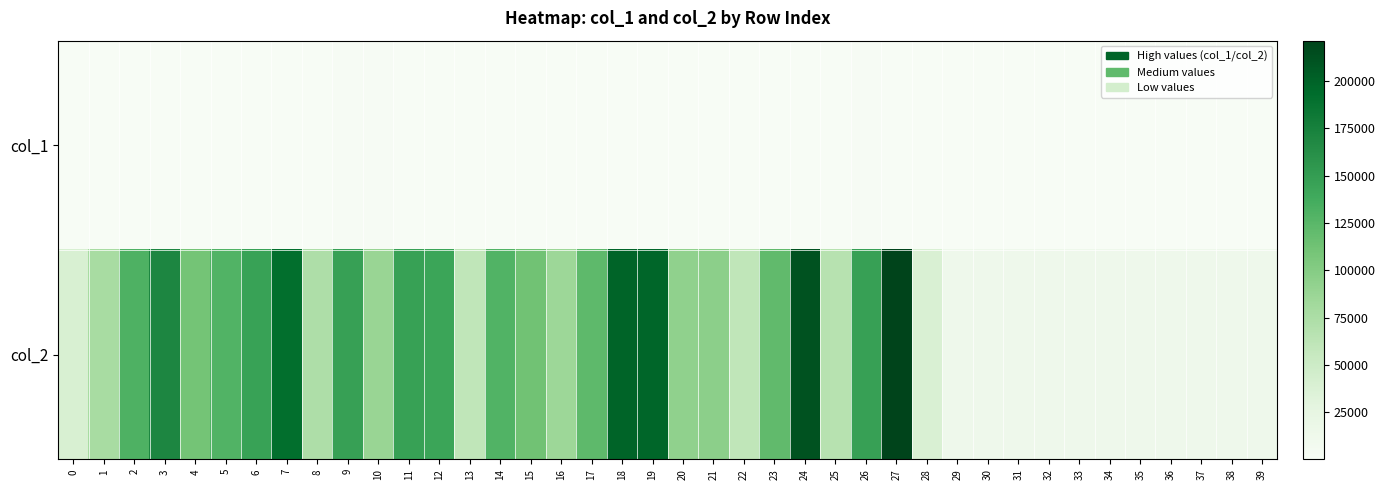

Reading left to right, list all the values displayed in this chart.

col_1: 0=251	1=250	2=1004	3=306	4=295	5=290	6=849	7=388	8=395	9=1750	10=1286	11=377	12=447	13=278	14=302	15=349	16=282	17=318	18=1034	19=357	20=290	21=272	22=193	23=879	24=445	25=519	26=1297	27=576	28=255	29=240	30=240	31=240	32=240	33=240	34=240	35=240	36=240	37=240	38=240	39=240
col_2: 0=39197	1=77682	2=131388	3=169479	4=110306	5=129351	6=145912	7=191761	8=73435	9=147202	10=87712	11=146888	12=143003	13=60183	14=128894	15=112023	16=85375	17=122574	18=199552	19=197234	20=92591	21=95593	22=60287	23=120878	24=211422	25=66716	26=147710	27=221213	28=38786	29=13440	30=13440	31=13440	32=13440	33=13440	34=13440	35=13440	36=13440	37=13440	38=13440	39=13440